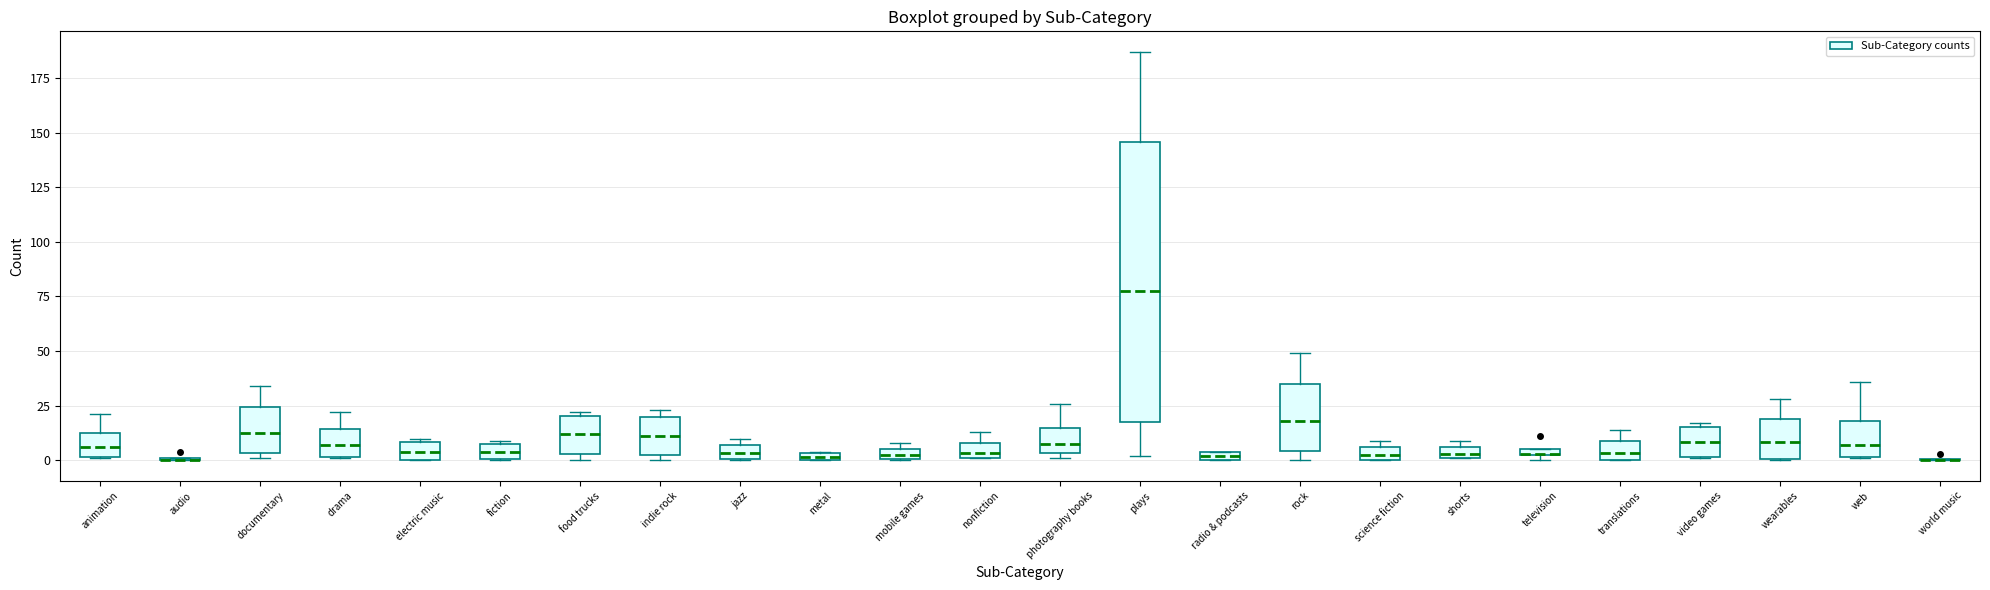

Where does the median line of the box for rock sit on the y-axis? The values are not printed on the chart, so give them approximately, as read against the axis.

20